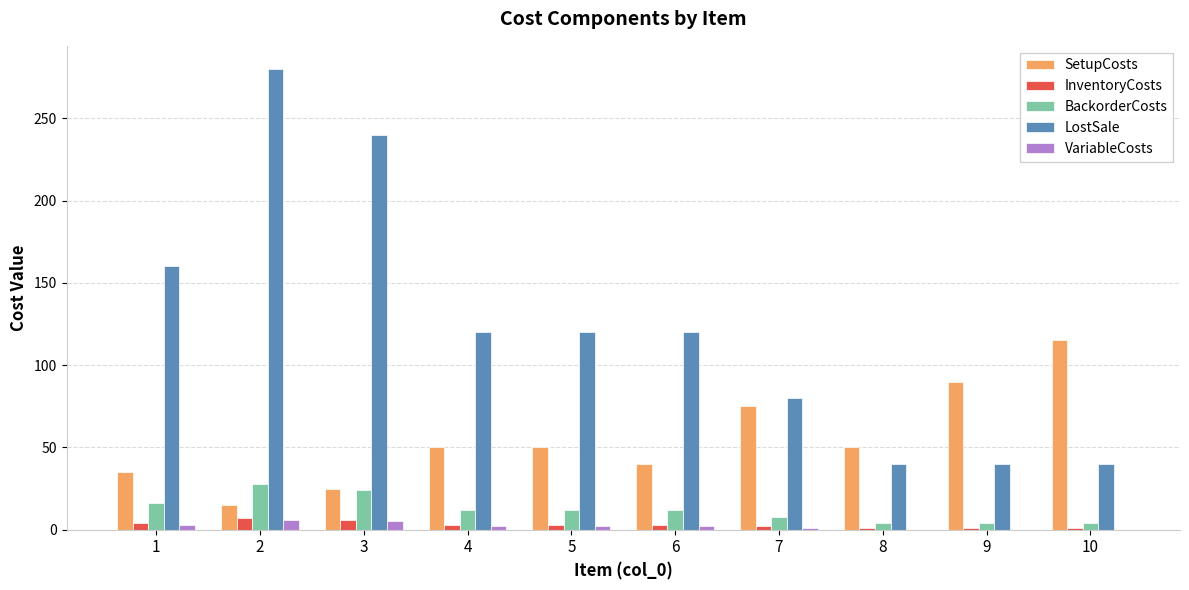

What is the sum of all LostSale values?

1240